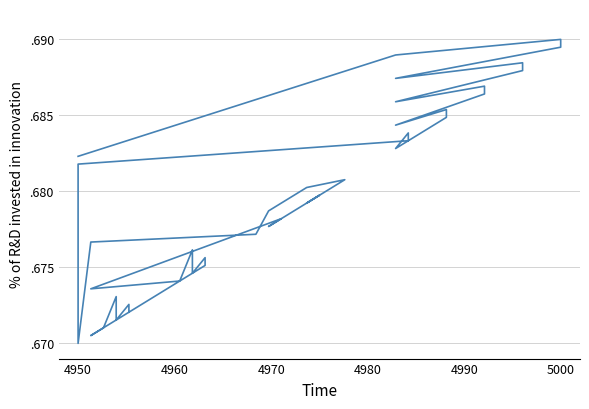

What is the minimum value shown in the chart?

0.7